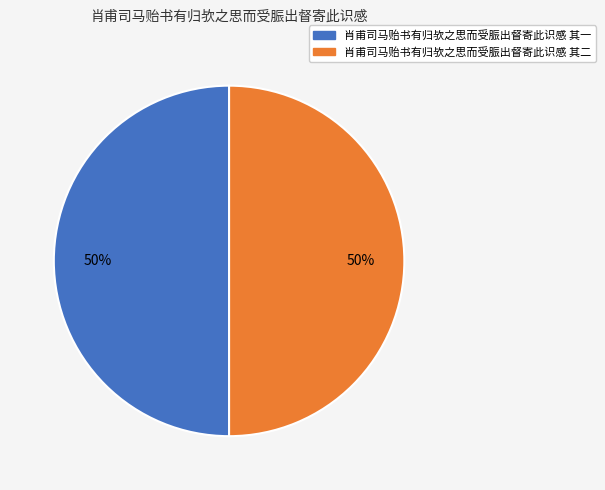

To the nearest percent, what percentage of the pie is 肖甫司马贻书有归欤之思而受脤出督寄此识感 其二?

50%